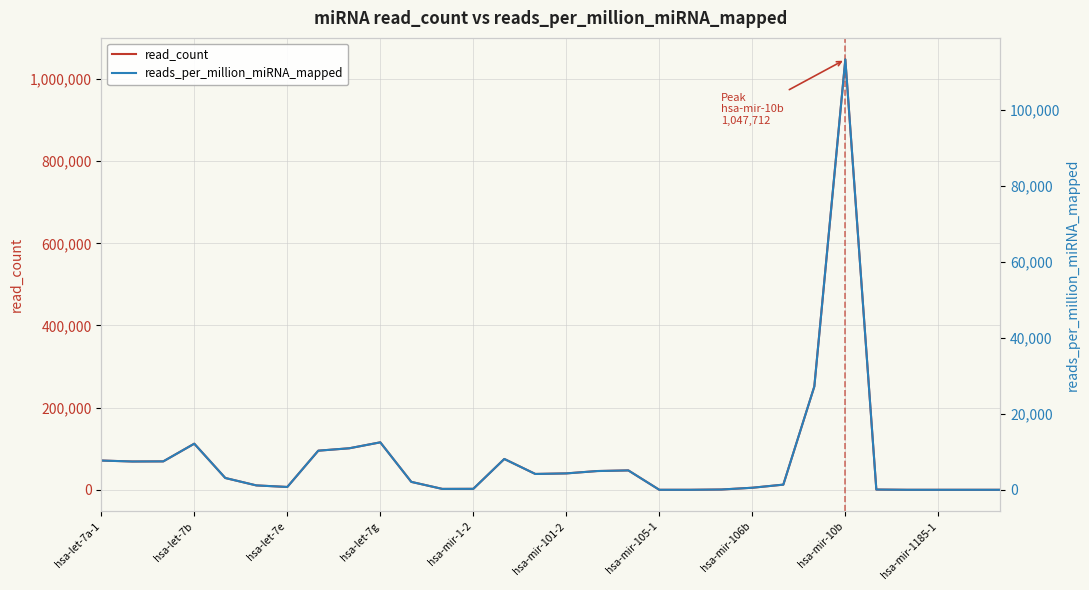

At how many categories does at least one series exceed 978637?

1